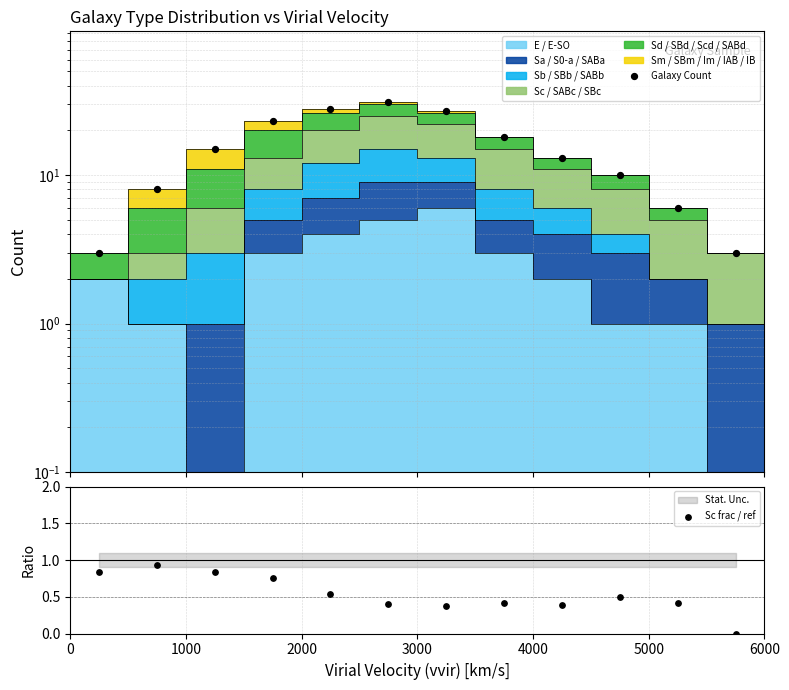

Which series contains the lowest Y value?

Sc frac / ref